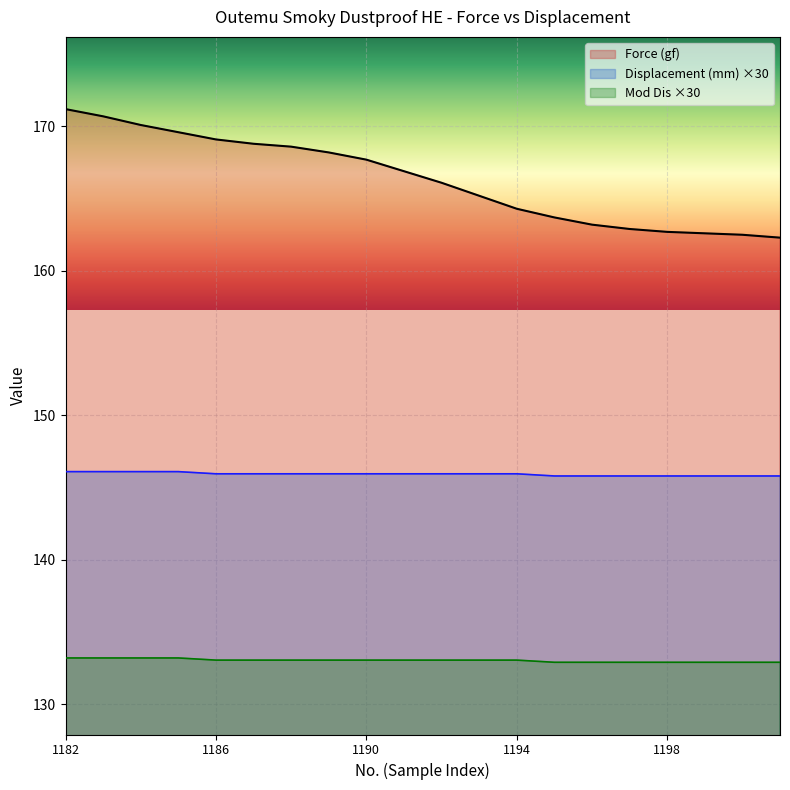

Between 1183 and 1184, which series saw the biggest shift?

Force (gf)